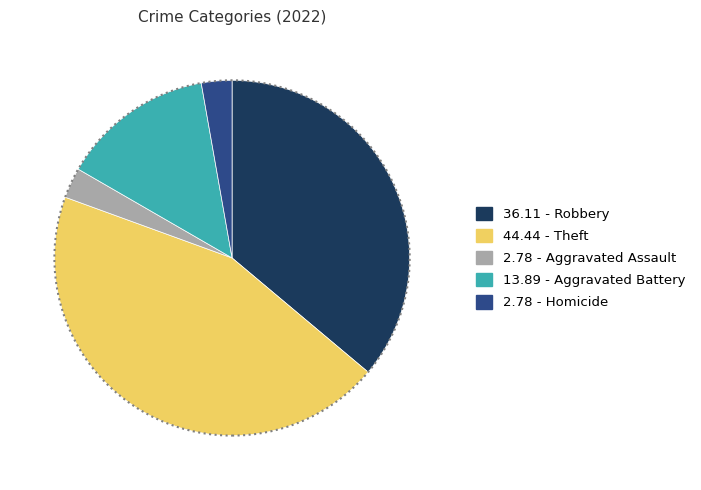

Does any single category account for the majority?

No